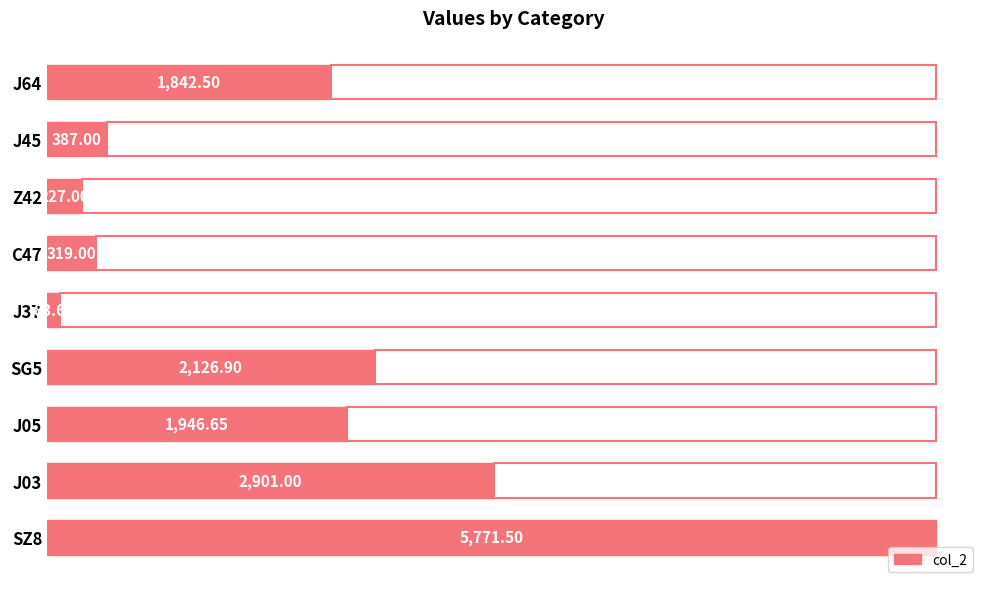

Rank the categories by col_2 value from highest to lowest.

SZ8, J03, SG5, J05, J64, J45, C47, Z42, J37